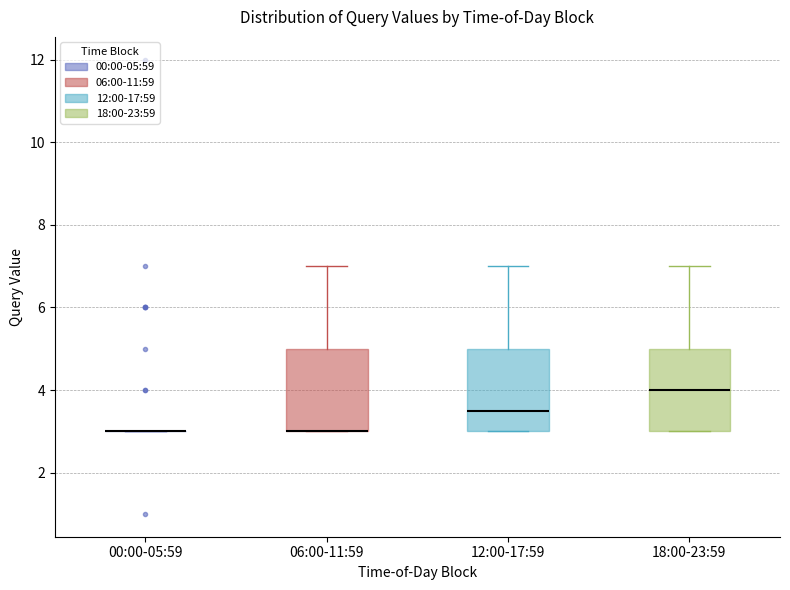

Reading left to right, read every box against the y-axis: the position of its median line, the range the box covers, and the ends of its whiskers. The values are not printed on the chart, so give them approximately, as read against the axis.

00:00-05:59: box collapsed to a line at 3.0, whiskers 3.0 to 3.0
06:00-11:59: median 3.0 (drawn on the box's lower edge), box 3.0 to 5.0, whiskers 3.0 to 7.0
12:00-17:59: median 3.6, box 3.0 to 5.0, whiskers 3.0 to 7.0
18:00-23:59: median 4.0, box 3.0 to 5.0, whiskers 3.0 to 7.0